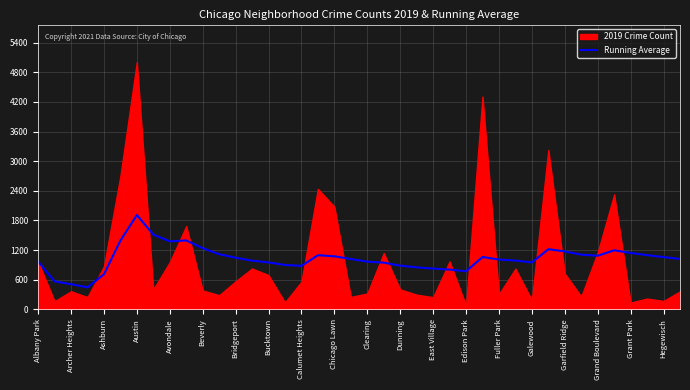

The Running Average series shows 1792 at Grand Boulevard. True or false?

False